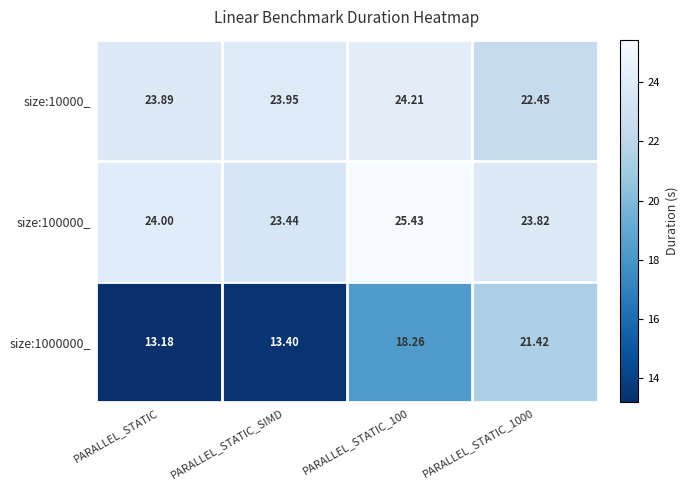

Which series has the largest total across all categories?

size:100000_